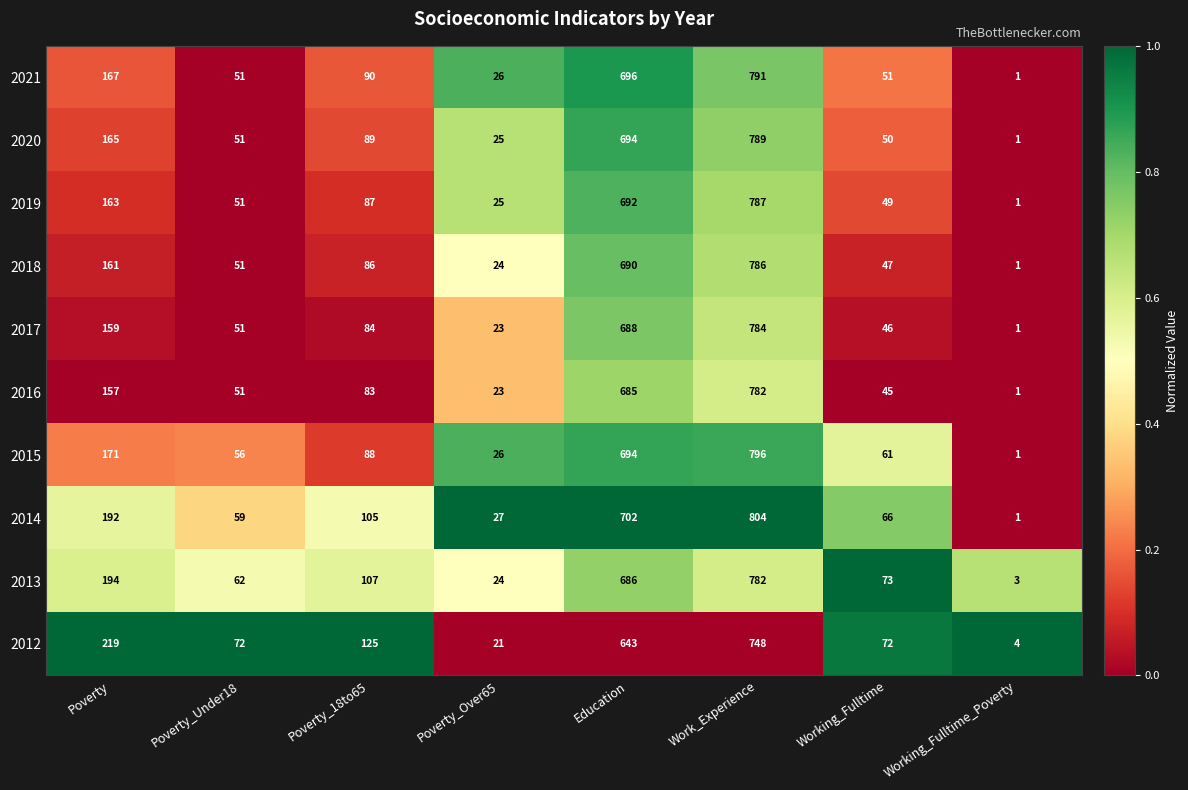

At which category does the chart reach its minimum across all series?

Working_Fulltime_Poverty